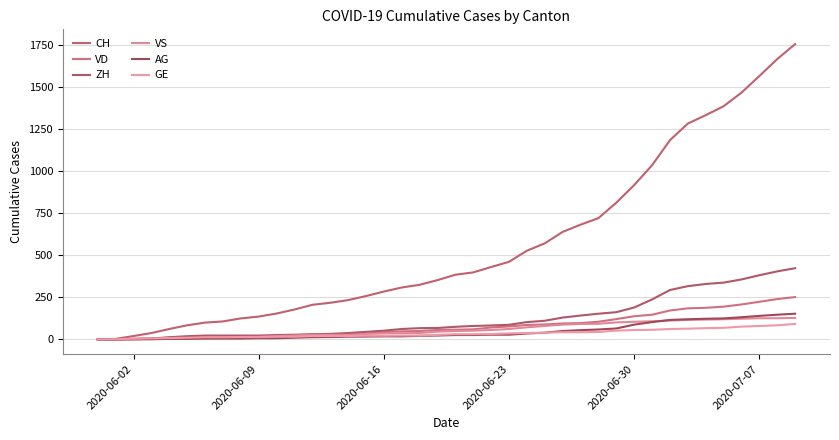

What is the greatest value displayed?

1758